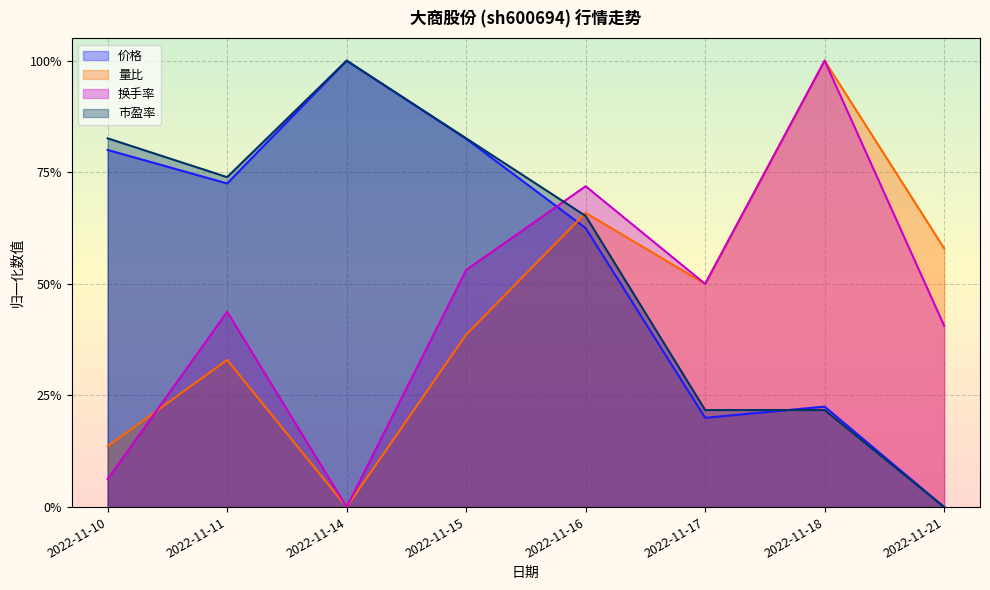

The 市盈率 series shows 0.0 at 2022-11-21. True or false?

True